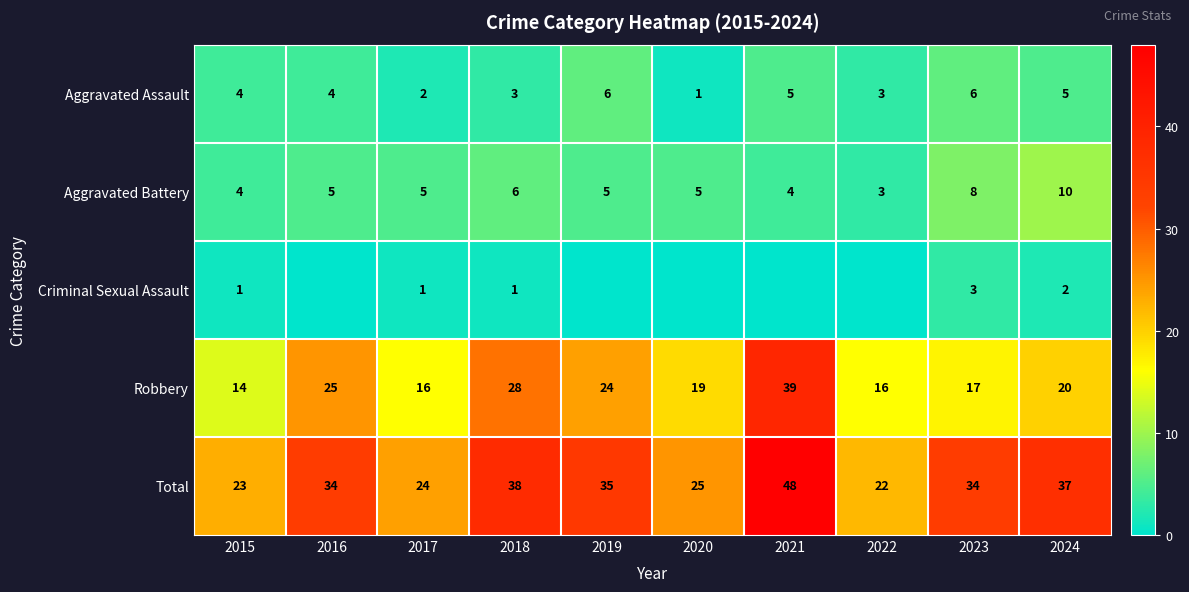

What is the difference between the maximum and minimum values in the Aggravated Assault series?

5